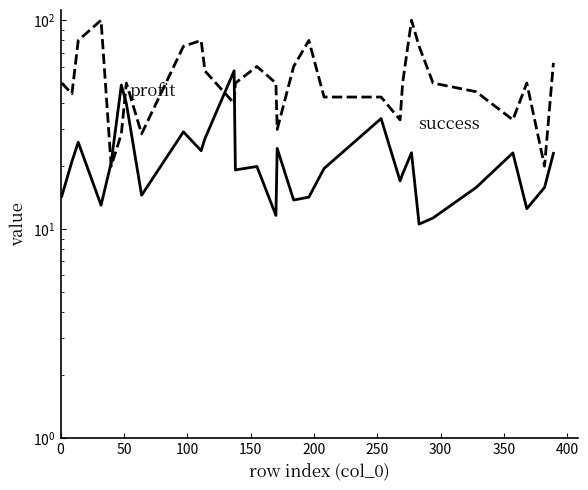

In success, how many points are higher than both neighbors (excluding endpoints)?

7